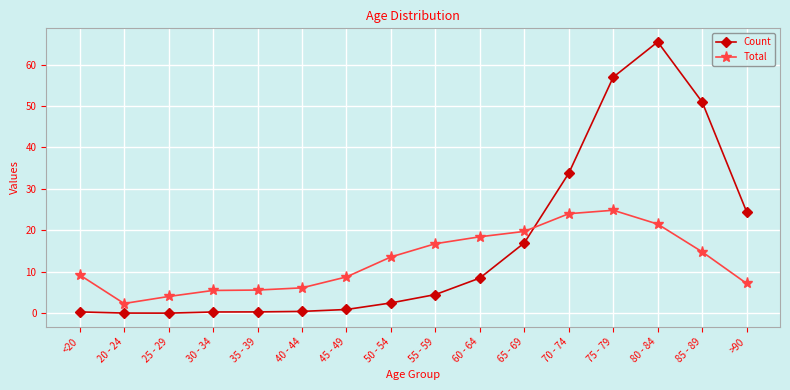

What is the difference between the Total values at 35 - 39 and 80 - 84?

15.9